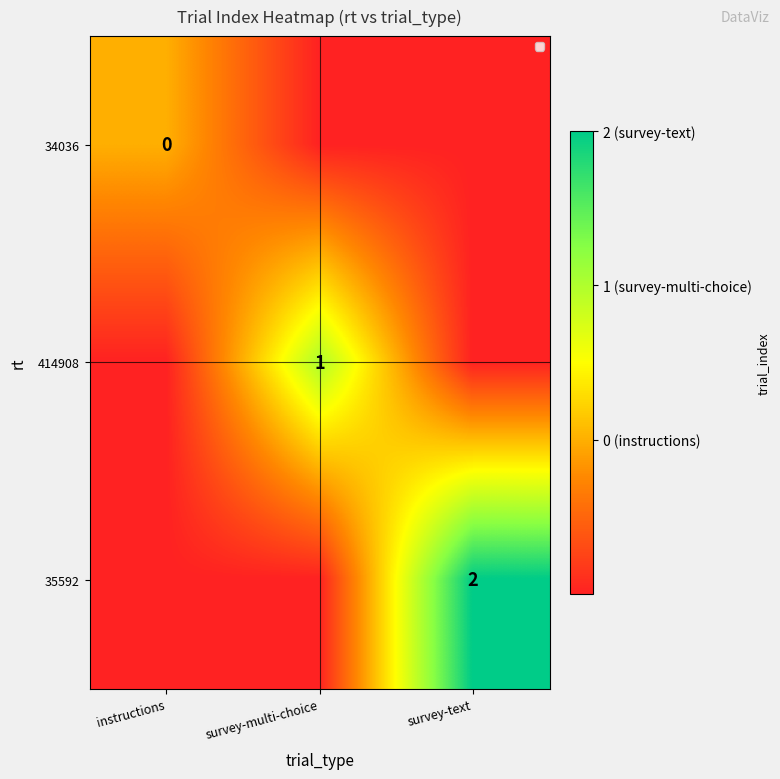

What is the sum of the 35592 values at instructions and survey-multi-choice?

-2